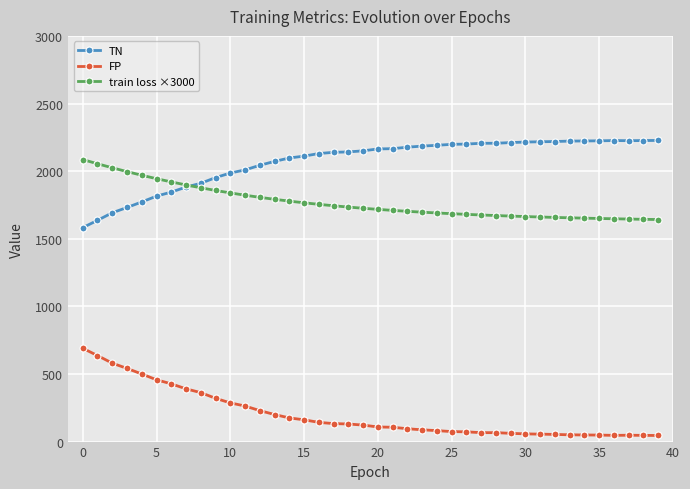

True or false: TN and FP cross at least once.

False